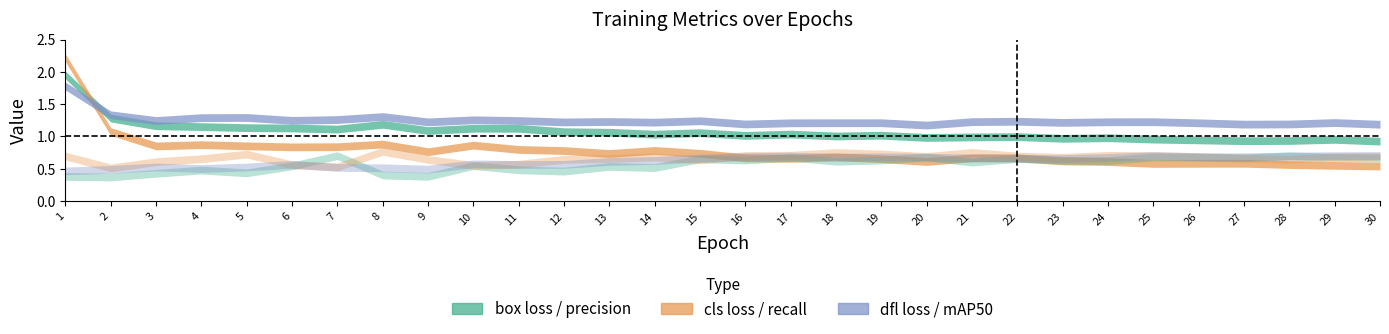

What is the maximum value for train/cls_loss?

2.2